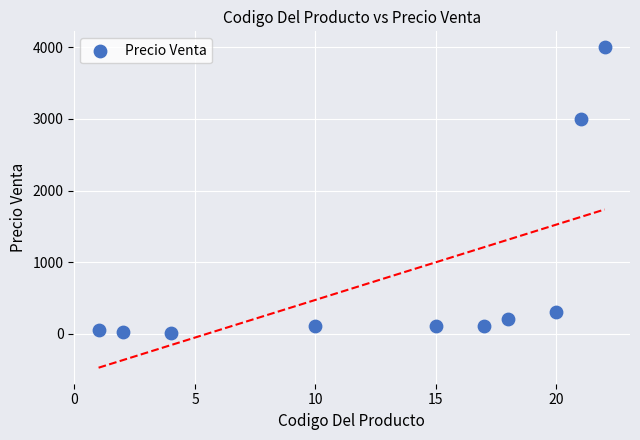

What Y value in the scatter plot is closest to 2002?

3000.0